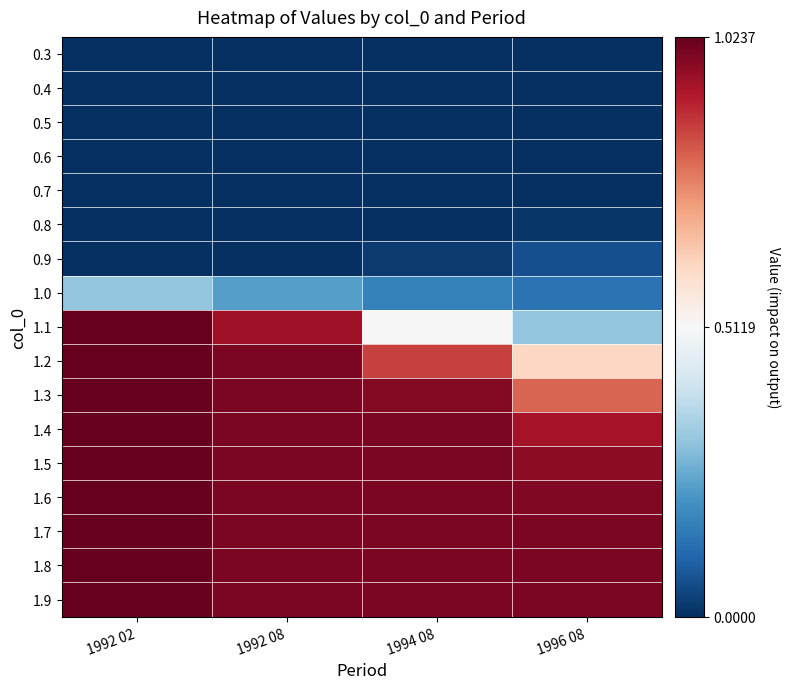

Reading left to right, list all the values displayed in this chart.

0.3: 1992 02=0.0	1992 08=0.0	1994 08=0.0	1996 08=0.0
0.4: 1992 02=0.0	1992 08=0.0	1994 08=0.0	1996 08=0.0
0.5: 1992 02=0.0	1992 08=0.0	1994 08=0.0	1996 08=0.0
0.6: 1992 02=0.0	1992 08=0.0	1994 08=0.0	1996 08=0.0
0.7: 1992 02=0.0	1992 08=0.0	1994 08=0.0	1996 08=0.0
0.8: 1992 02=0.0	1992 08=0.0	1994 08=0.0	1996 08=0.0
0.9: 1992 02=0.0	1992 08=0.0	1994 08=0.0	1996 08=0.1
1.0: 1992 02=0.3	1992 08=0.2	1994 08=0.2	1996 08=0.1
1.1: 1992 02=1.0	1992 08=0.9	1994 08=0.5	1996 08=0.3
1.2: 1992 02=1.0	1992 08=1.0	1994 08=0.9	1996 08=0.6
1.3: 1992 02=1.0	1992 08=1.0	1994 08=1.0	1996 08=0.8
1.4: 1992 02=1.0	1992 08=1.0	1994 08=1.0	1996 08=0.9
1.5: 1992 02=1.0	1992 08=1.0	1994 08=1.0	1996 08=1.0
1.6: 1992 02=1.0	1992 08=1.0	1994 08=1.0	1996 08=1.0
1.7: 1992 02=1.0	1992 08=1.0	1994 08=1.0	1996 08=1.0
1.8: 1992 02=1.0	1992 08=1.0	1994 08=1.0	1996 08=1.0
1.9: 1992 02=1.0	1992 08=1.0	1994 08=1.0	1996 08=1.0